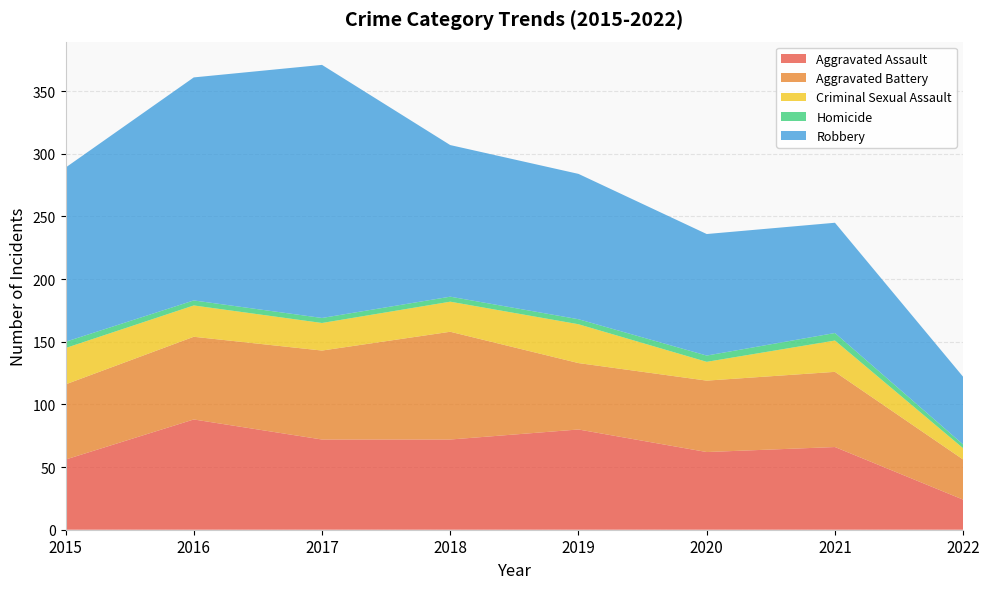

Reading right to left, what are all the values shown in this chart?

Aggravated Assault: 2022=24	2021=66	2020=62	2019=80	2018=72	2017=72	2016=88	2015=56
Aggravated Battery: 2022=32	2021=60	2020=57	2019=53	2018=86	2017=71	2016=66	2015=60
Criminal Sexual Assault: 2022=9	2021=25	2020=15	2019=31	2018=24	2017=22	2016=25	2015=29
Homicide: 2022=3	2021=6	2020=5	2019=4	2018=4	2017=4	2016=4	2015=5
Robbery: 2022=54	2021=88	2020=97	2019=116	2018=121	2017=202	2016=178	2015=139